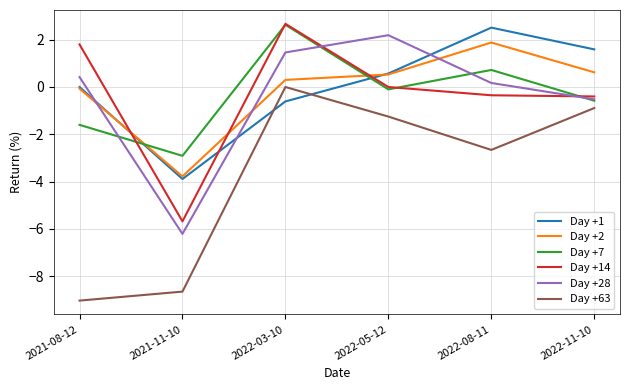

Which series has the largest range (max minus min)?

Day +63